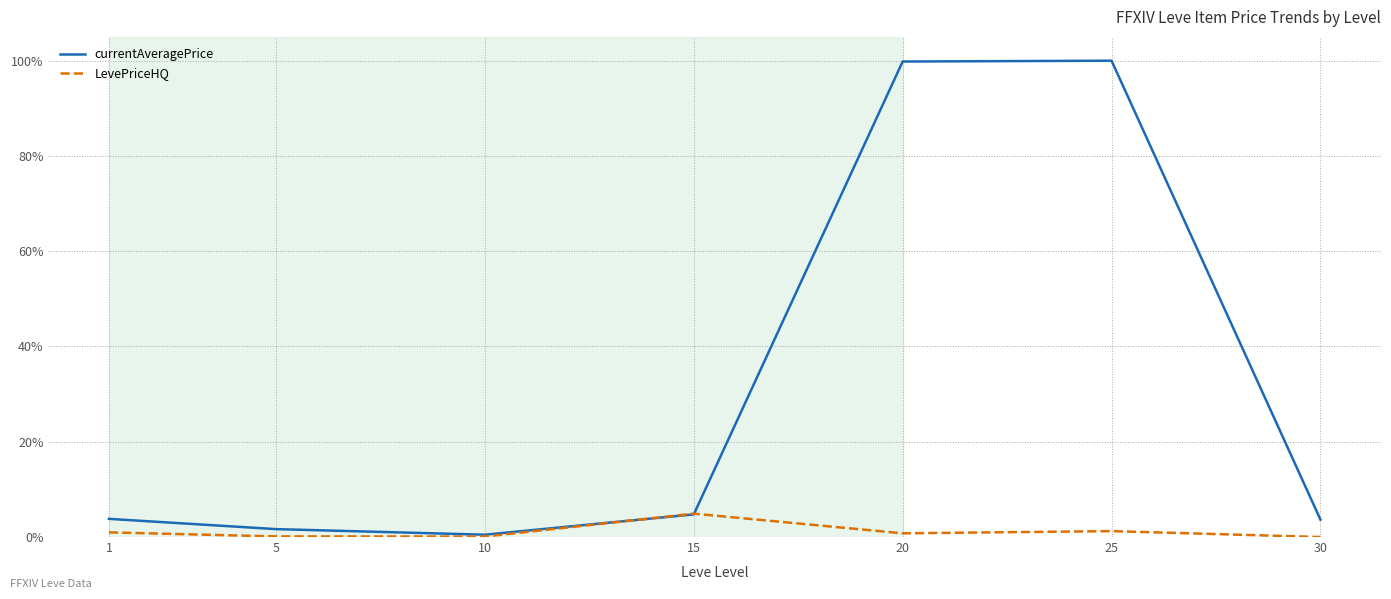

How many lines are shown in the chart?

2